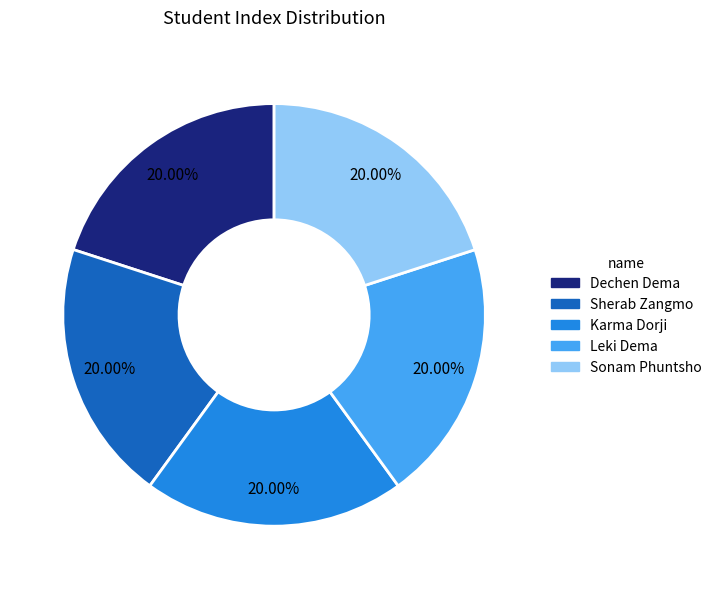

Approximately how many times larger is the value at Karma Dorji compared to Sherab Zangmo?

1.0